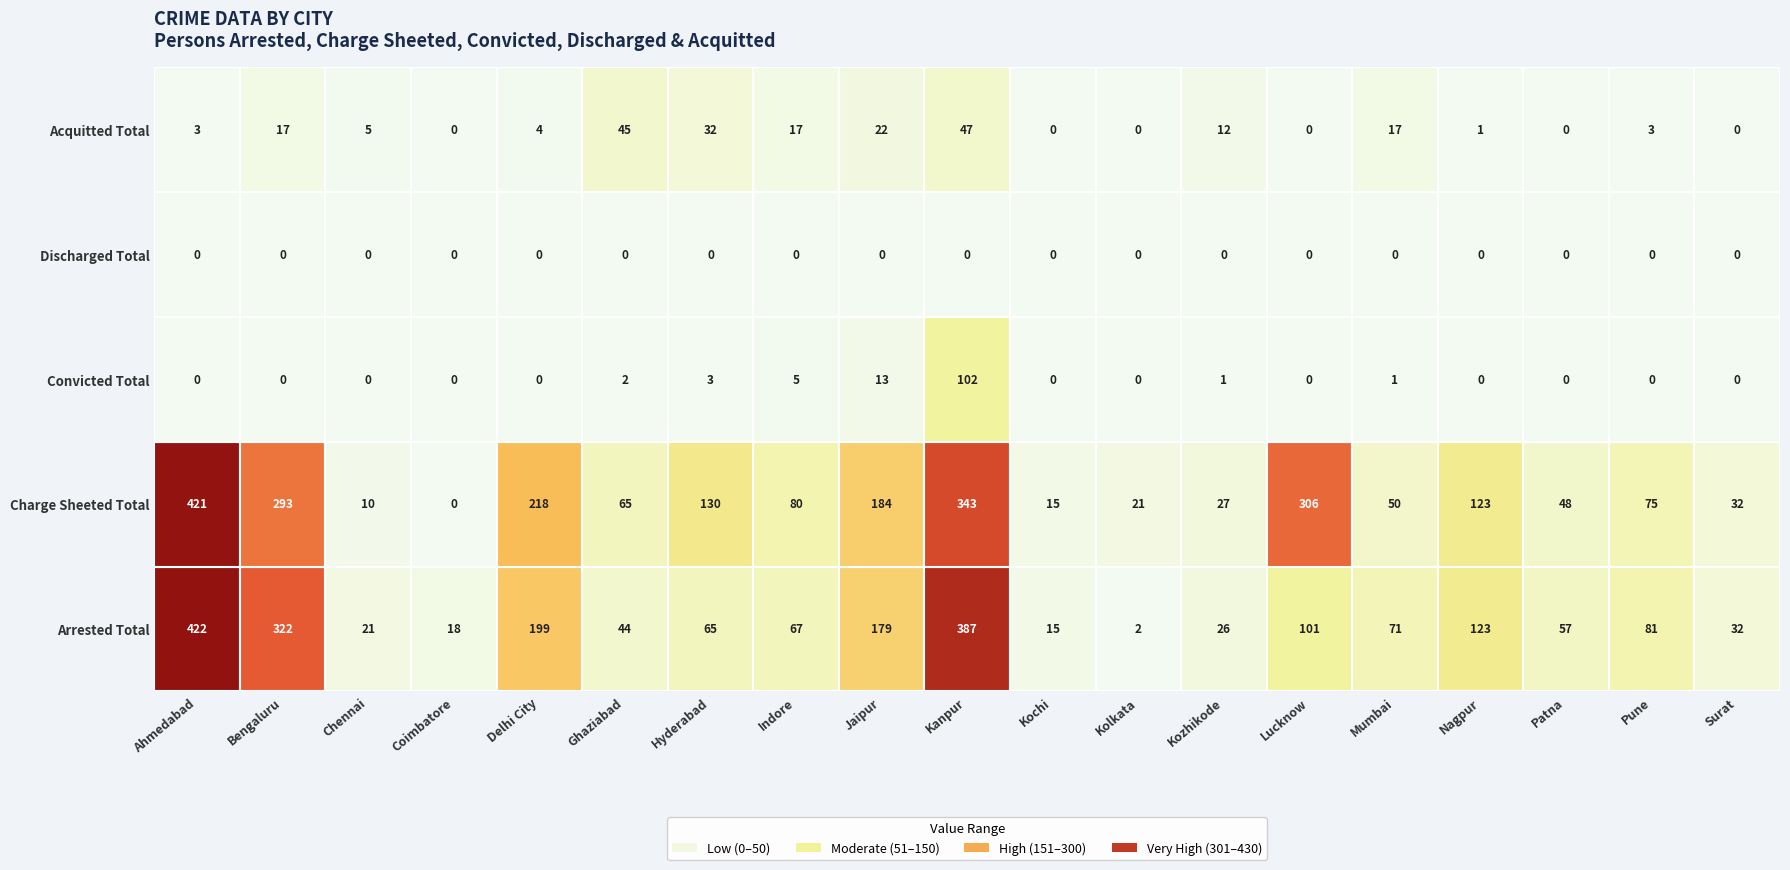

Rank the series by their maximum value, from highest to lowest.

Arrested Total, Charge Sheeted Total, Convicted Total, Acquitted Total, Discharged Total